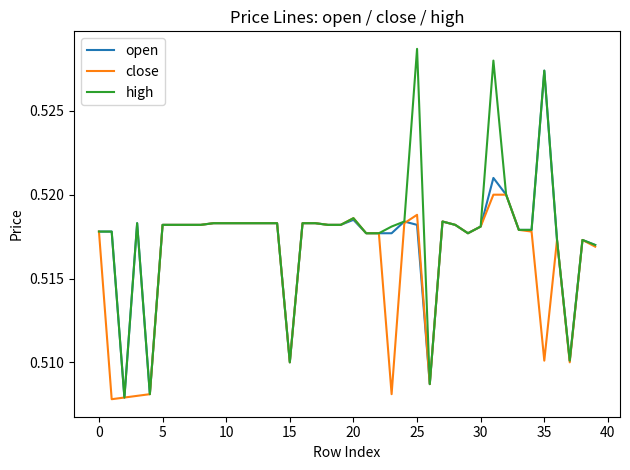

True or false: open and high cross at least once.

False